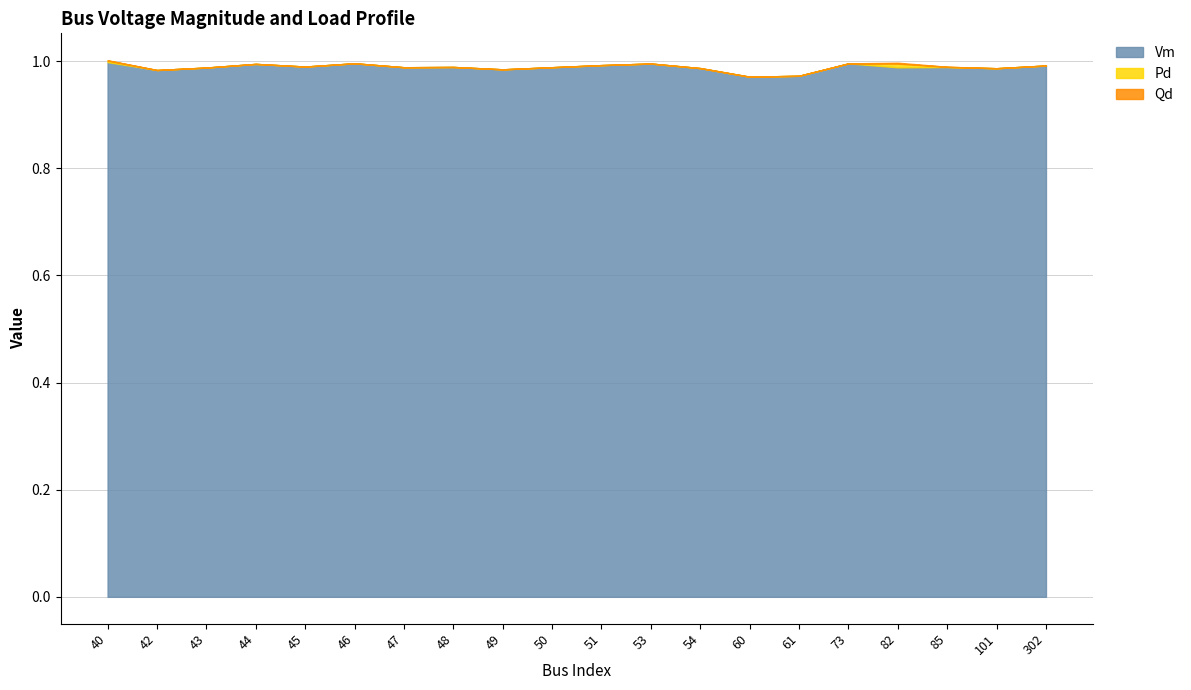

How many categories are shown in the chart?

20